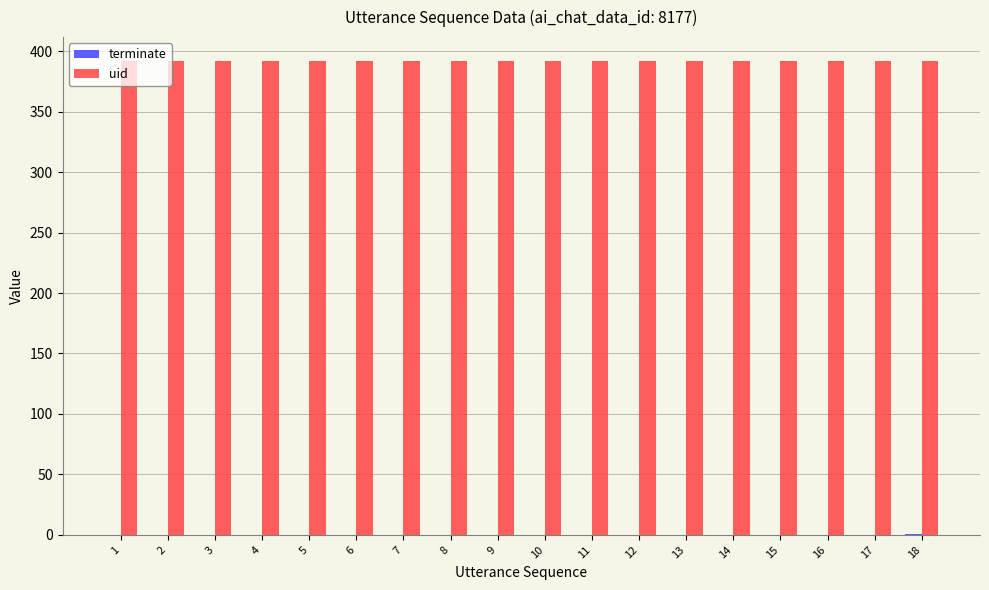

Which series has the largest total across all categories?

uid